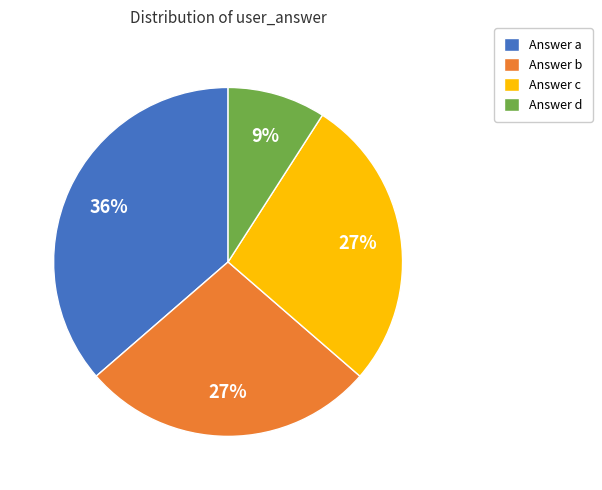

What is the largest slice in the pie chart?

Answer a